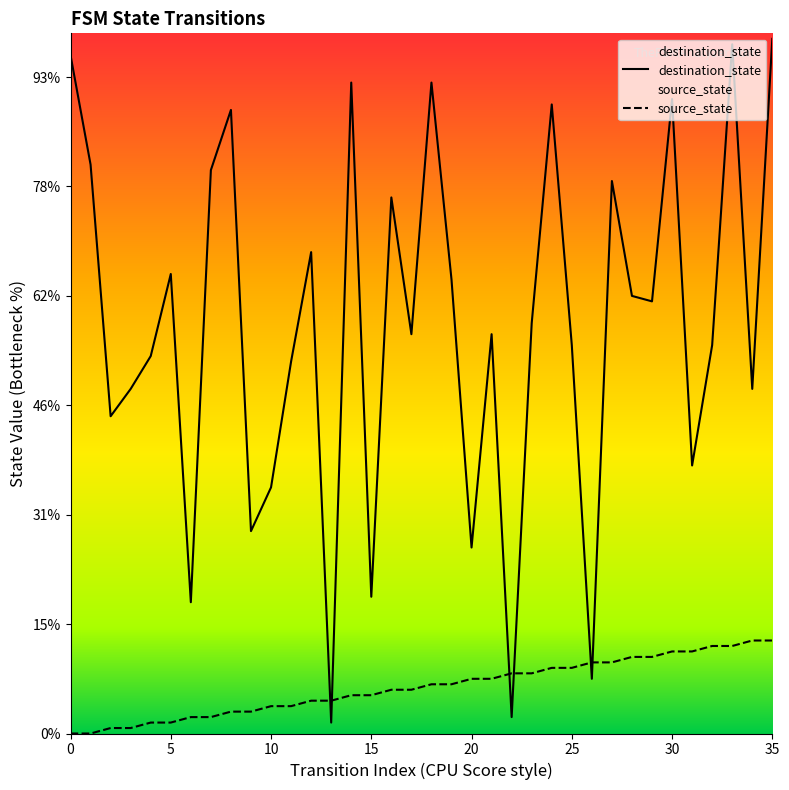

Rank the series at 24 from lowest to highest value.

source_state, destination_state